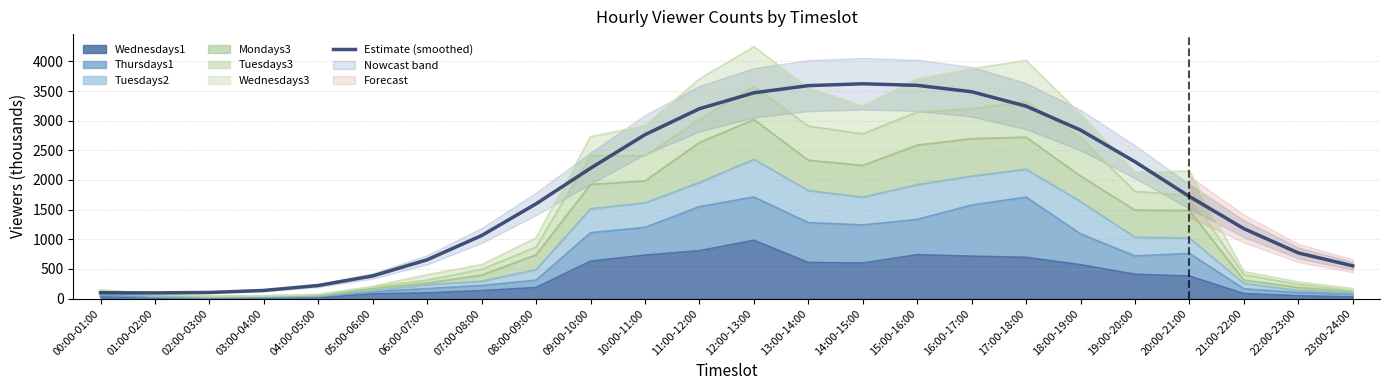

Rank the categories by value from highest to lowest.

14:00-15:00, 15:00-16:00, 13:00-14:00, 16:00-17:00, 12:00-13:00, 17:00-18:00, 11:00-12:00, 18:00-19:00, 10:00-11:00, 19:00-20:00, 09:00-10:00, 20:00-21:00, 08:00-09:00, 21:00-22:00, 07:00-08:00, 22:00-23:00, 06:00-07:00, 23:00-24:00, 05:00-06:00, 04:00-05:00, 03:00-04:00, 02:00-03:00, 00:00-01:00, 01:00-02:00